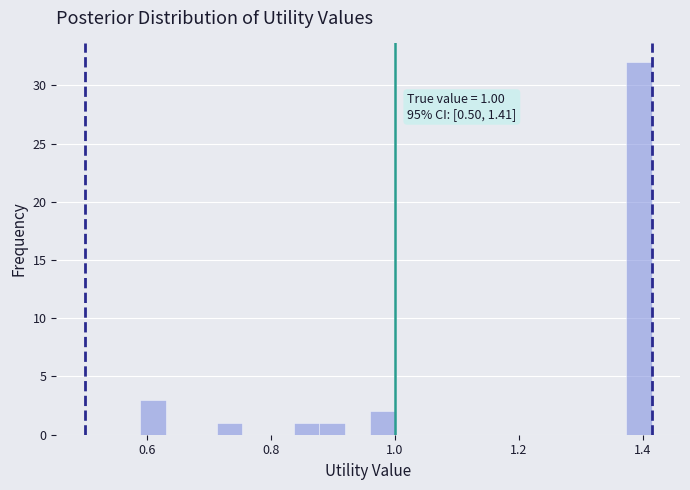

Read against the x-axis, roughly where is the centre of the tallest bar?

1.40